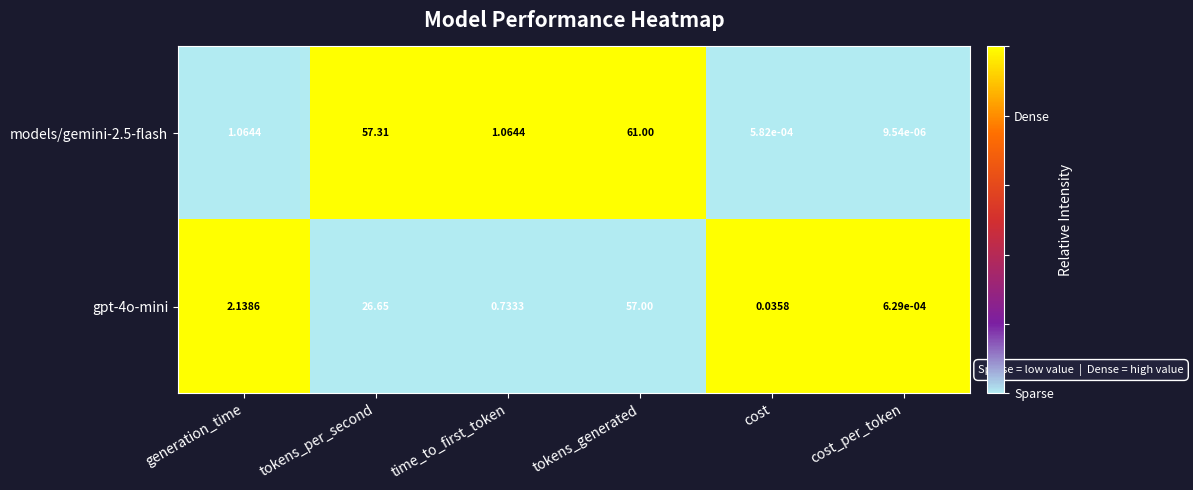

Rank the series by their maximum value, from highest to lowest.

models/gemini-2.5-flash, gpt-4o-mini